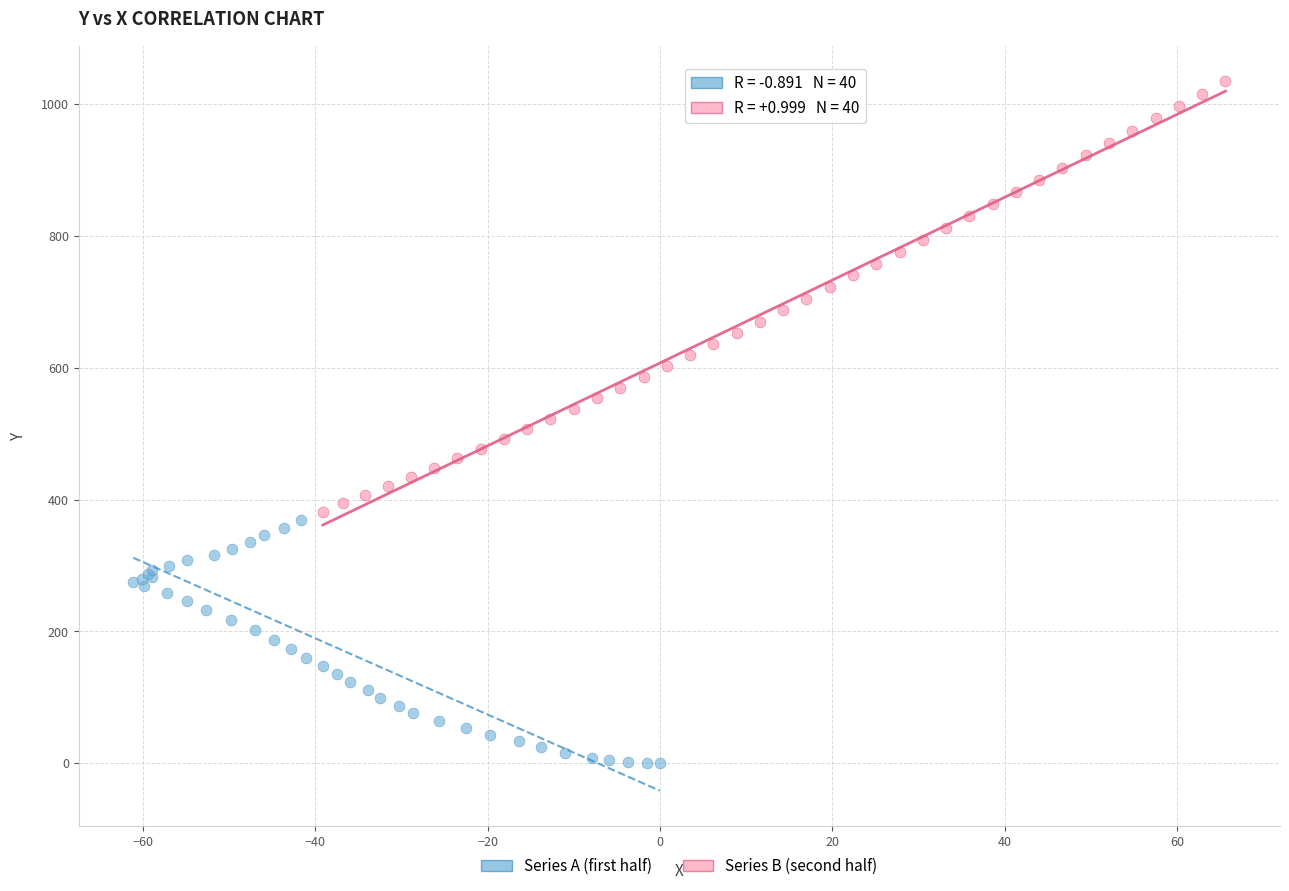

Which series contains the lowest Y value?

Series A (first half)